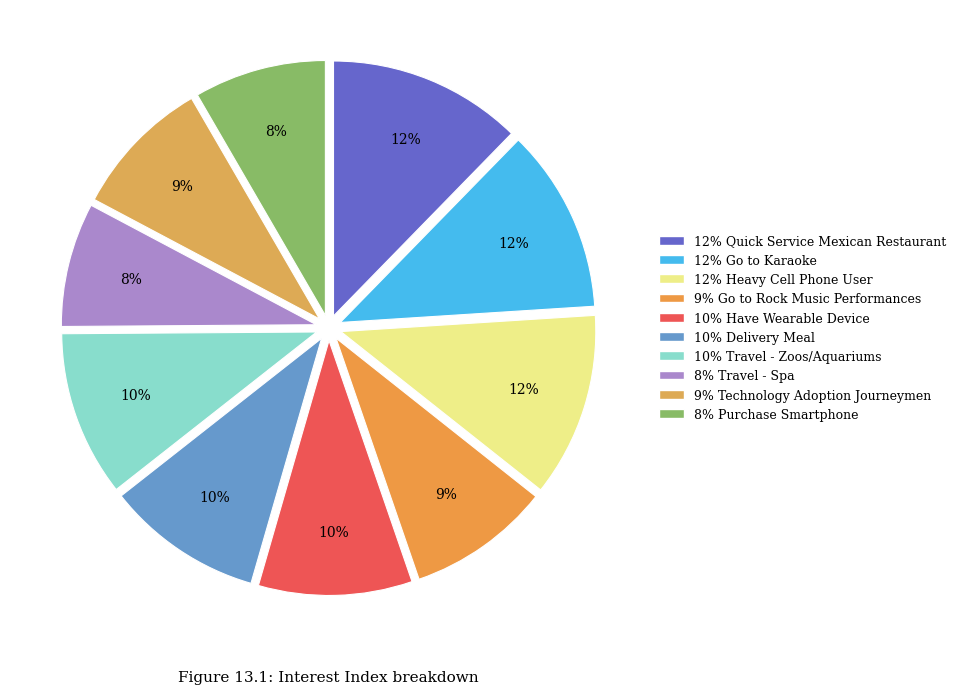

How many segments does this pie chart have?

10